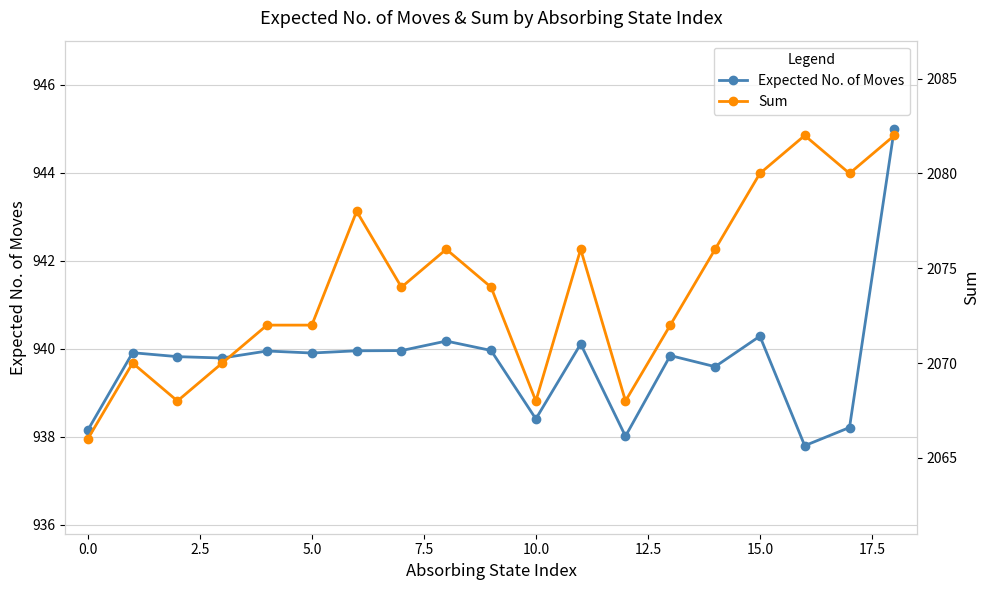

What is the label of the 12th point from the left?

11